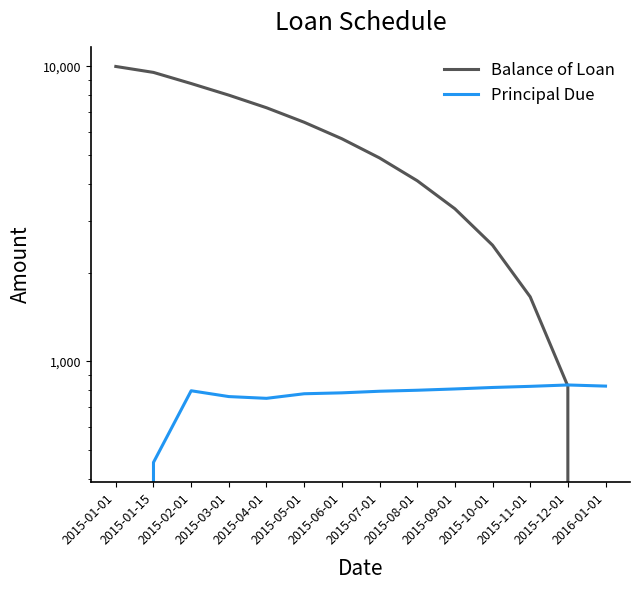

Which has a higher value, 2015-02-01 or 2015-12-01?

2015-02-01